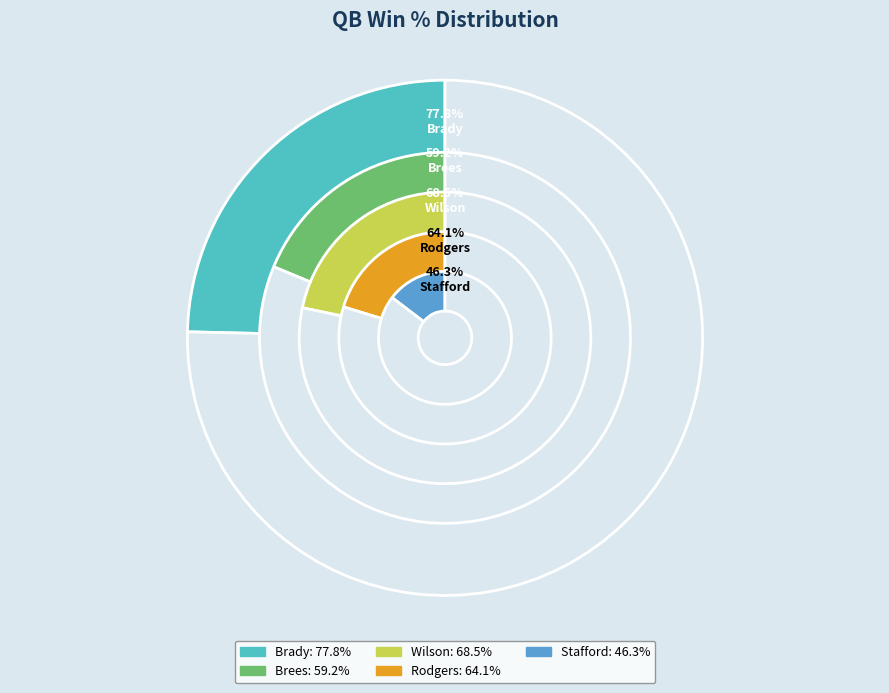

To the nearest percent, what percentage of the pie is Wilson?

22%